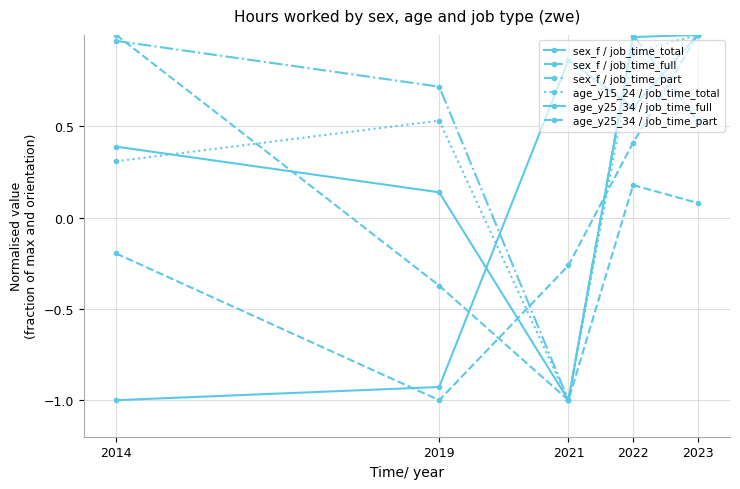

How many data points does each series have?

5